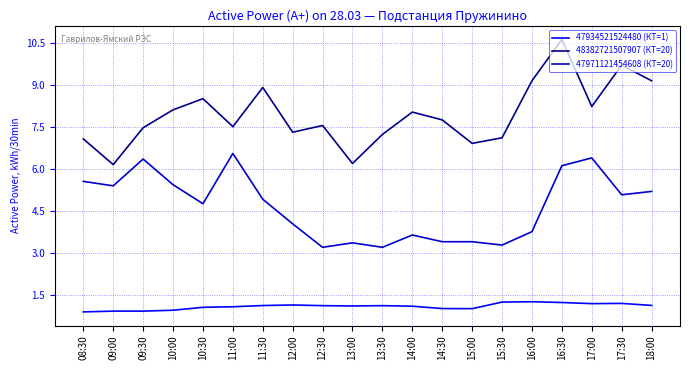

At which category does 48382721507907 (КТ=20) reach its first local valley?

09:00